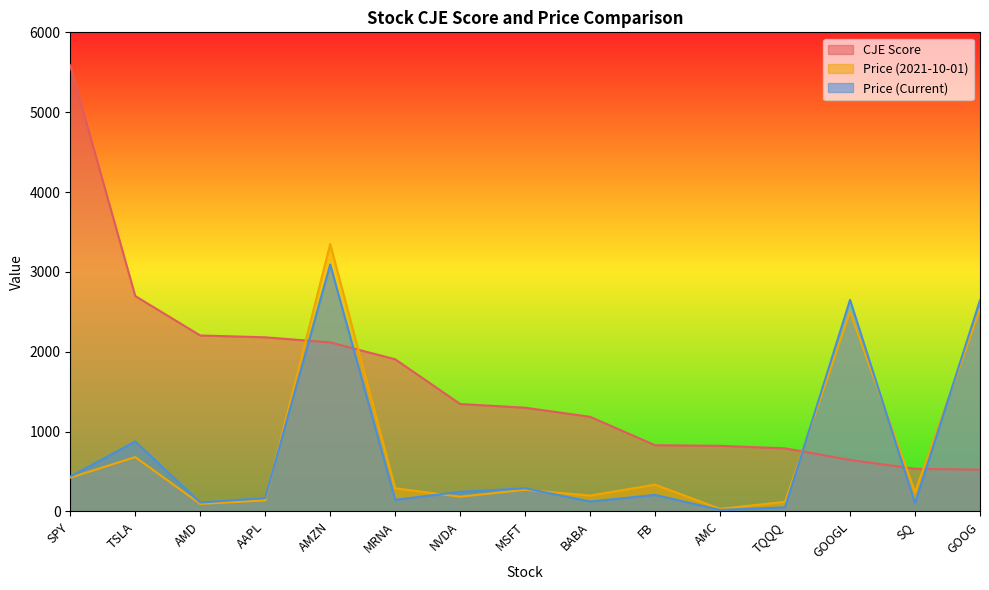

Which series ends up on top after the final intersection of Price (2021-10-01) and CJE Score?

Price (2021-10-01)